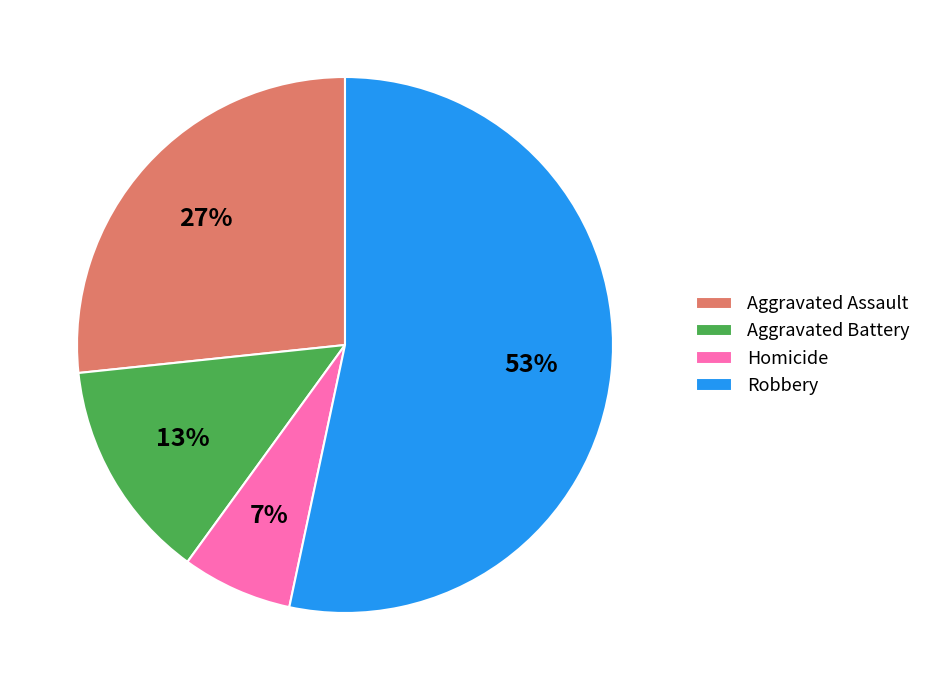

True or false: Robbery accounts for 53% of the total.

True